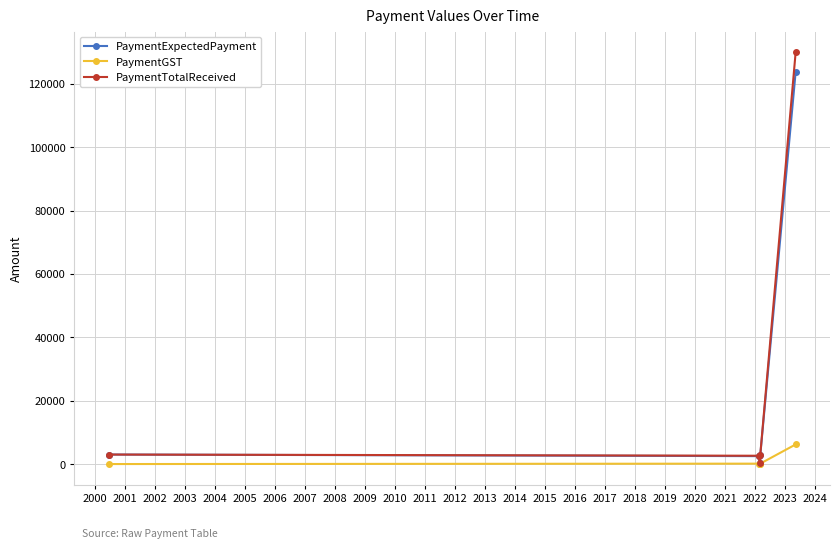

True or false: PaymentExpectedPayment has more than 1 points higher than both neighbors.

False